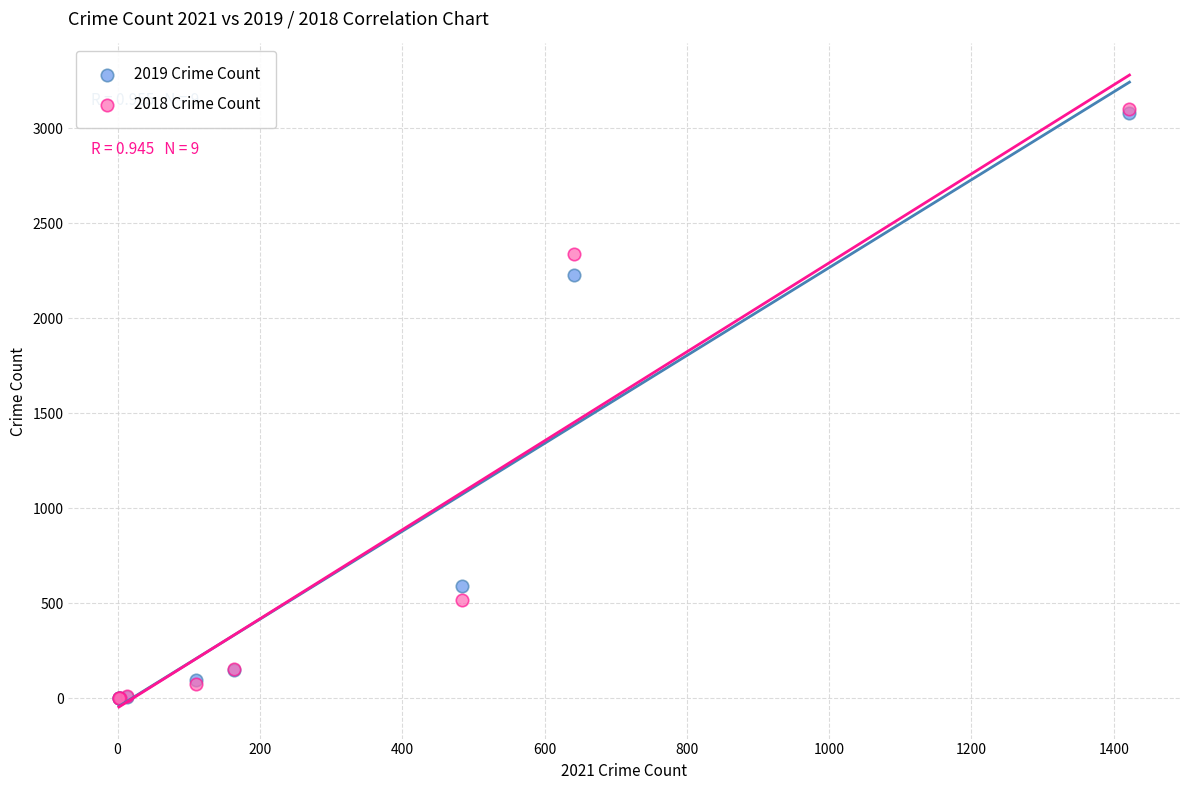

In the 2019 Crime Count series, what Y value is closest to 1540?

2230